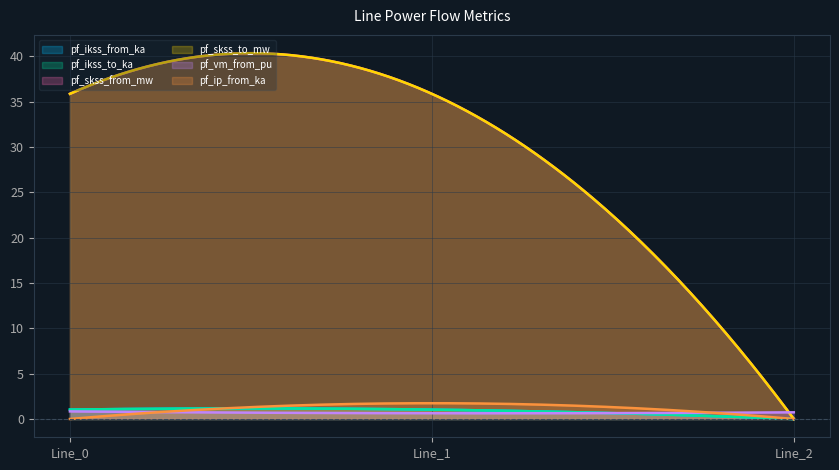

Count the pf_vm_from_pu values in the range 0 to 1.

300